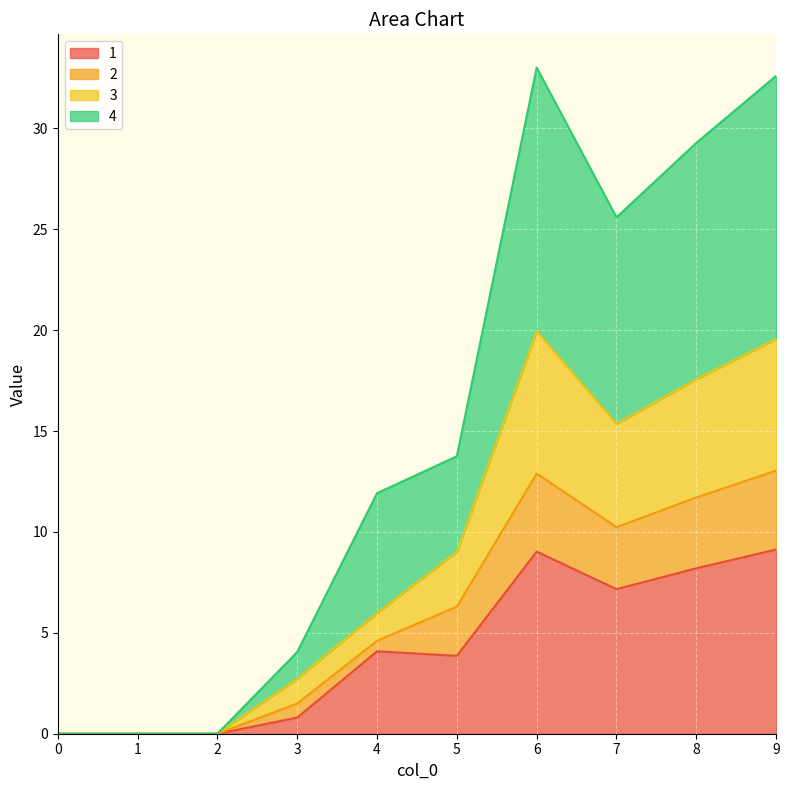

The value of 1 at 5 is 6.0. True or false?

False